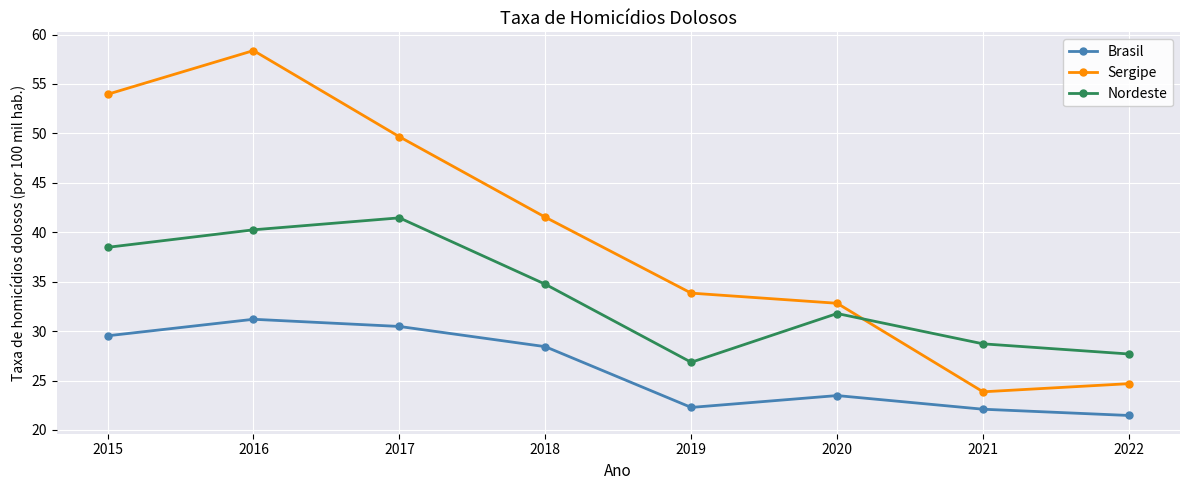

True or false: Sergipe and Nordeste cross at least once.

True